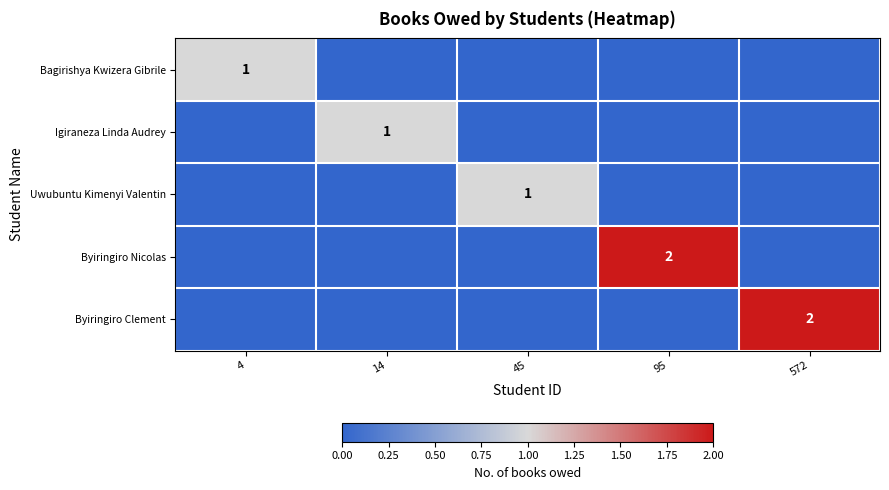

Is it true that Igiraneza Linda Audrey equals 1 at 14?

True